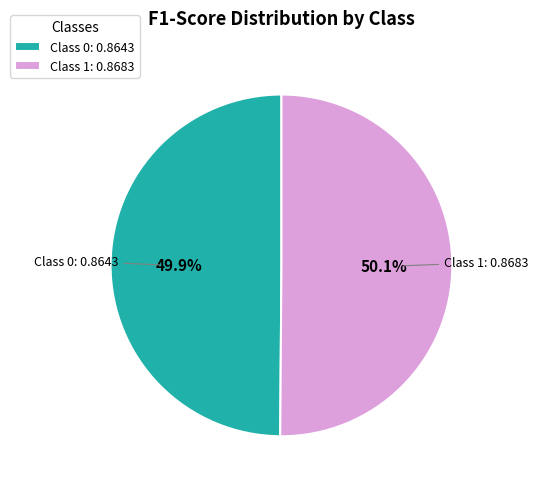

Does any single category account for the majority?

Yes